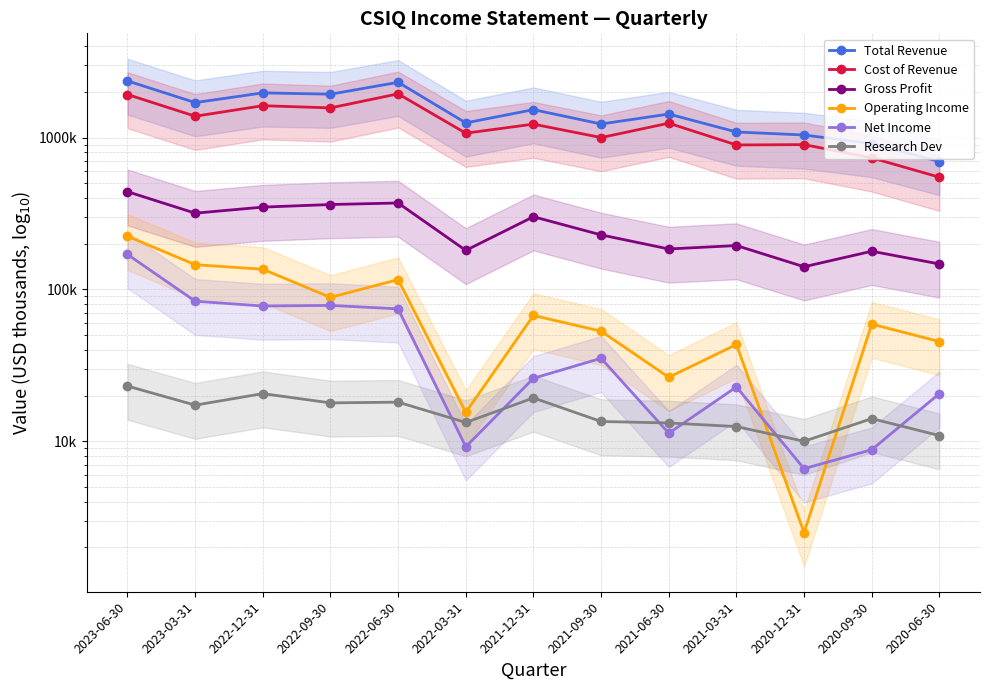

What is the difference between the maximum and minimum values in the Cost of Revenue series?

1394500